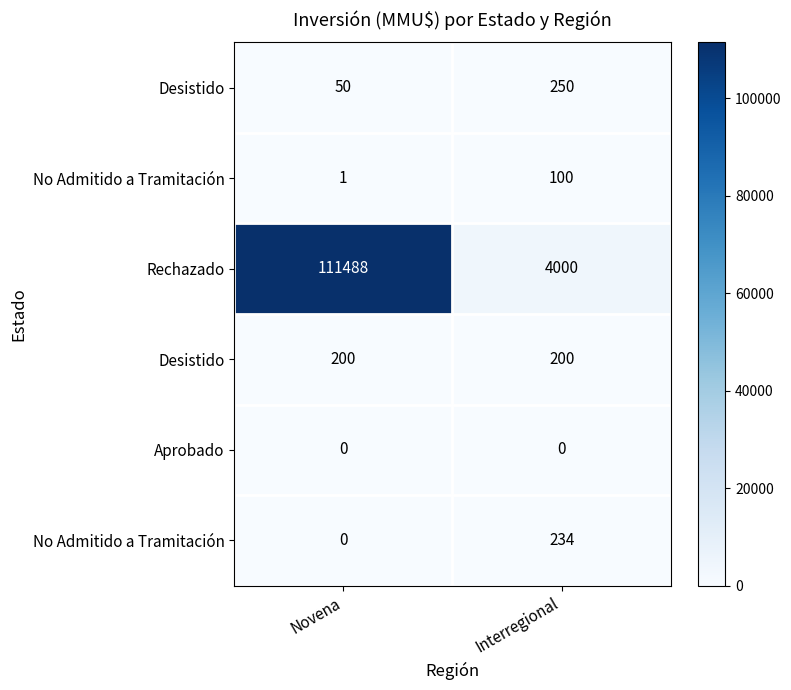

What is the spread (max minus min) of values at Novena?

111488